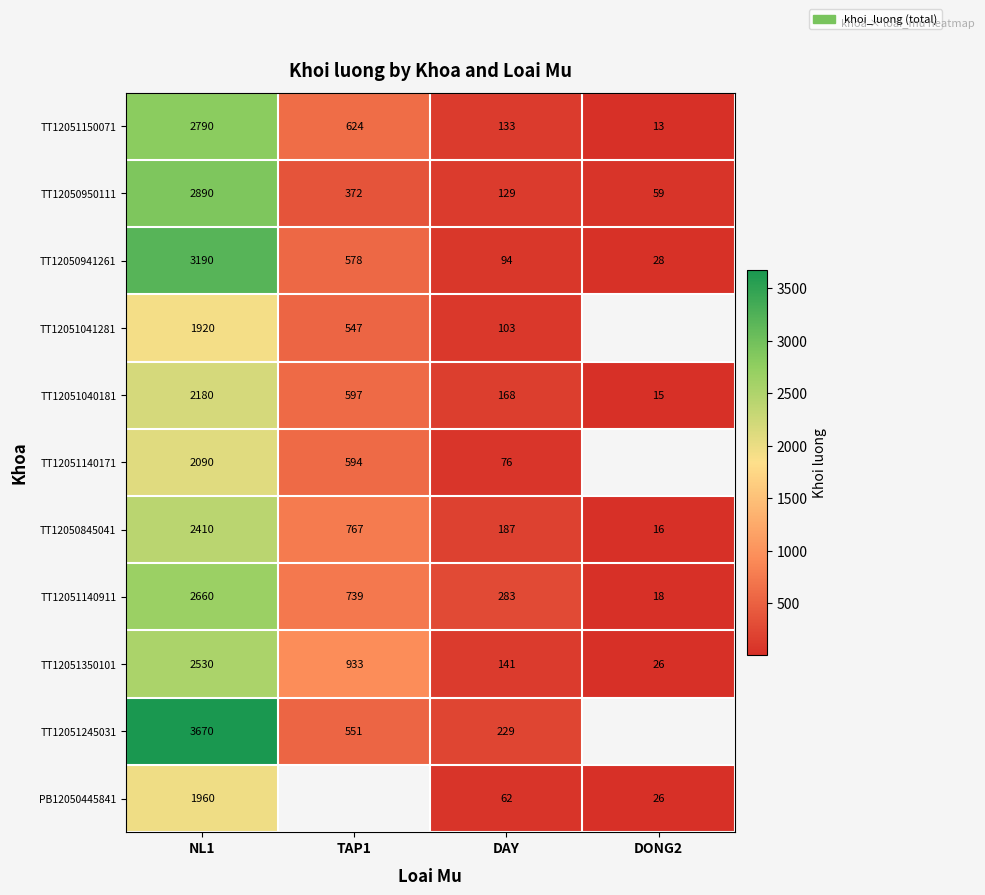

Is the value of TT12050941261 at NL1 greater than the value of TT12050845041 at DONG2?

Yes